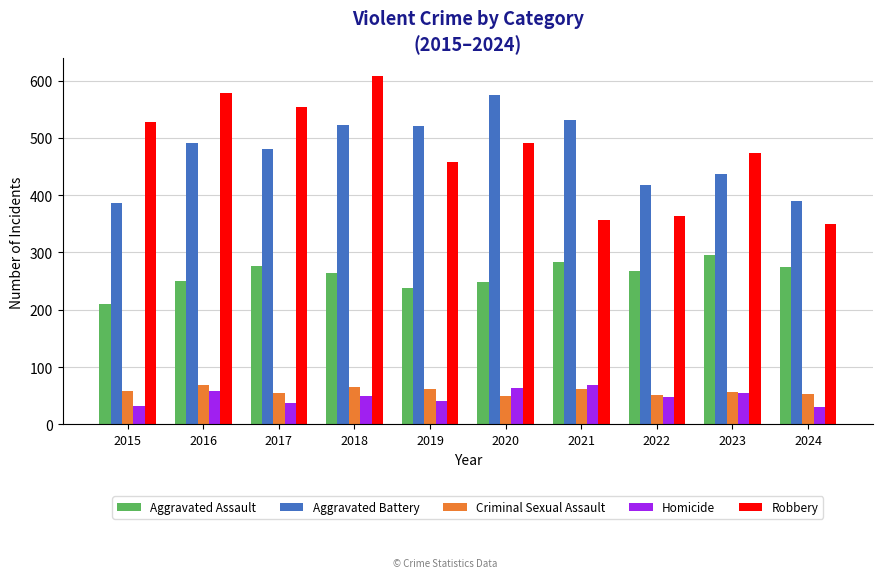

Does the chart contain stacked bars?

No